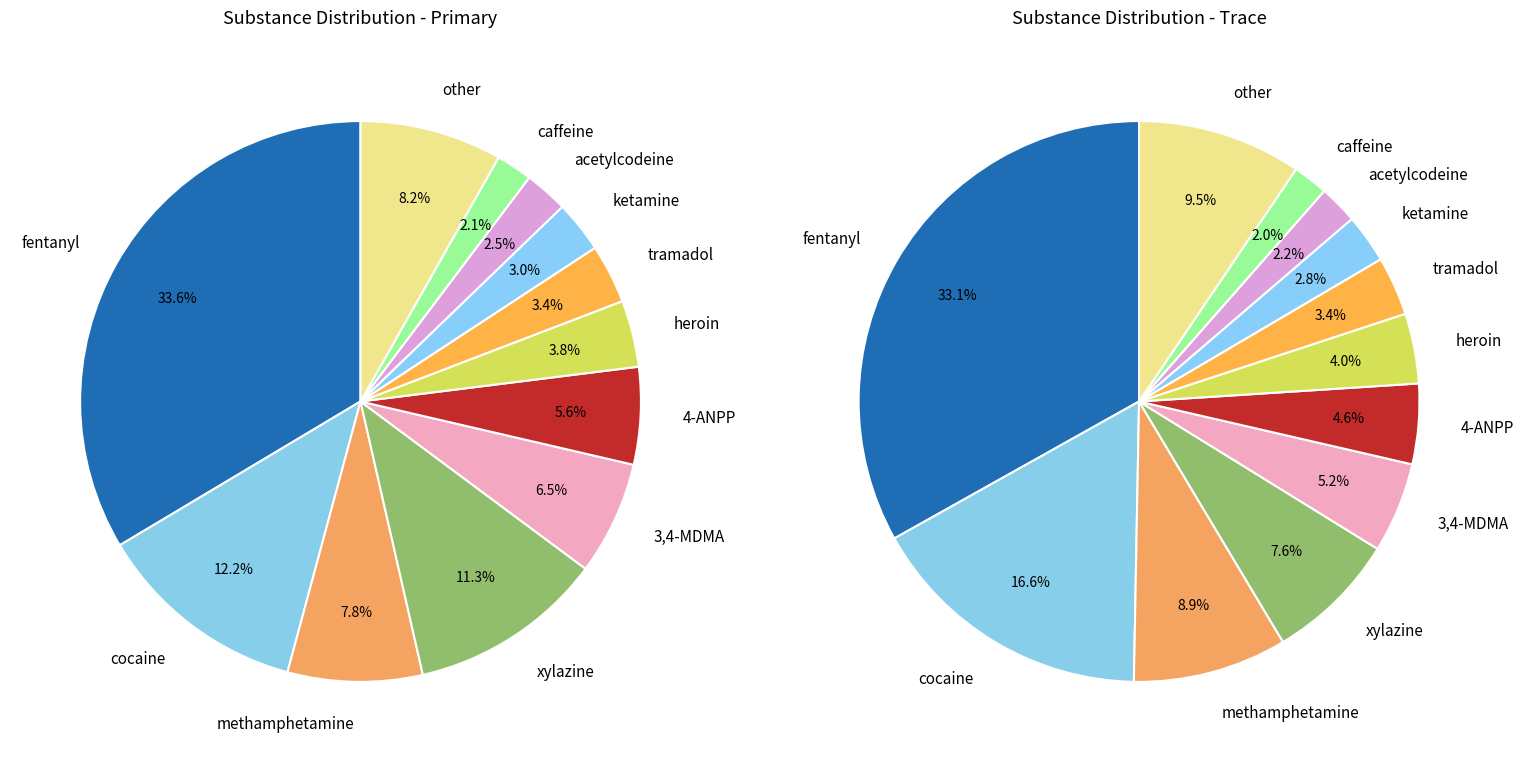

How many slices are in this pie chart?

12